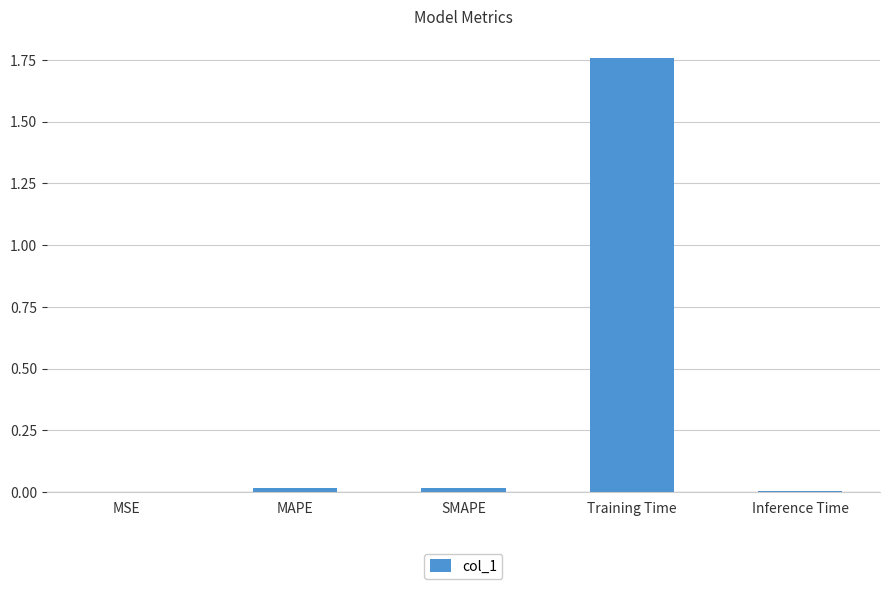

Which category has the highest value across all series?

Training Time